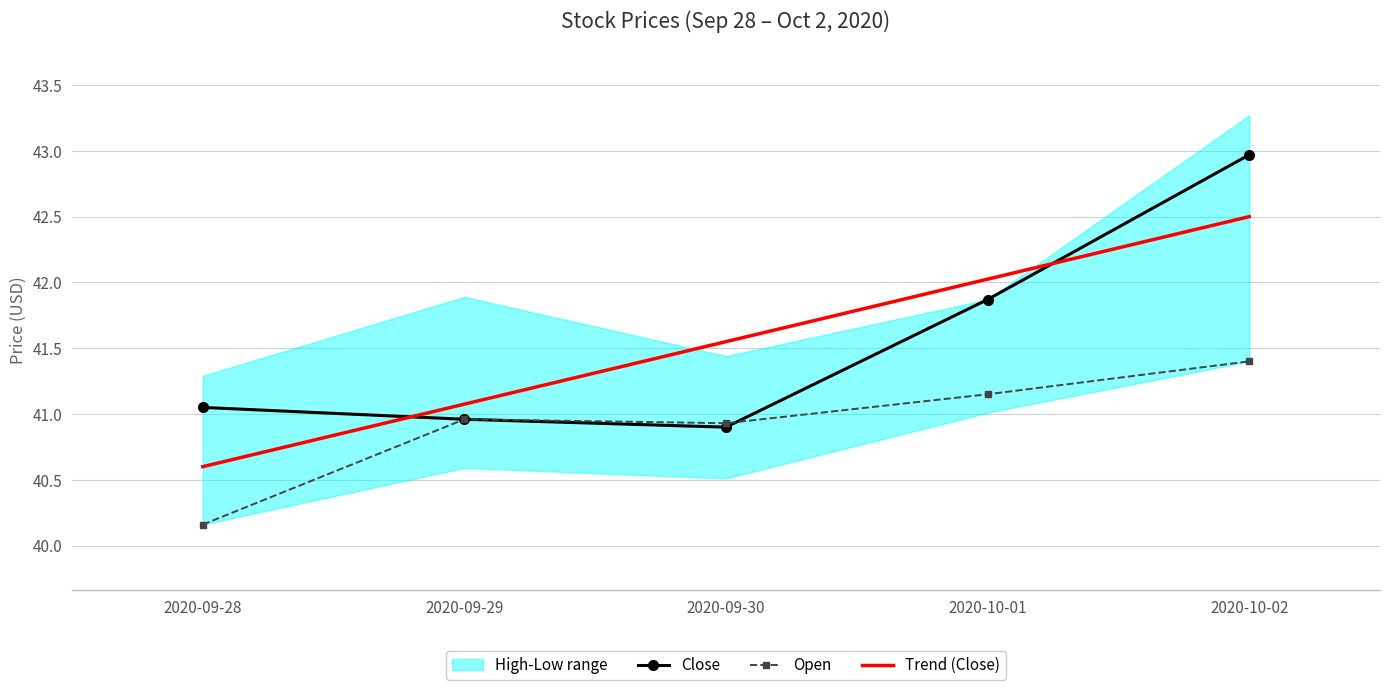

At which category is the sum across all series the highest?

2020-10-02